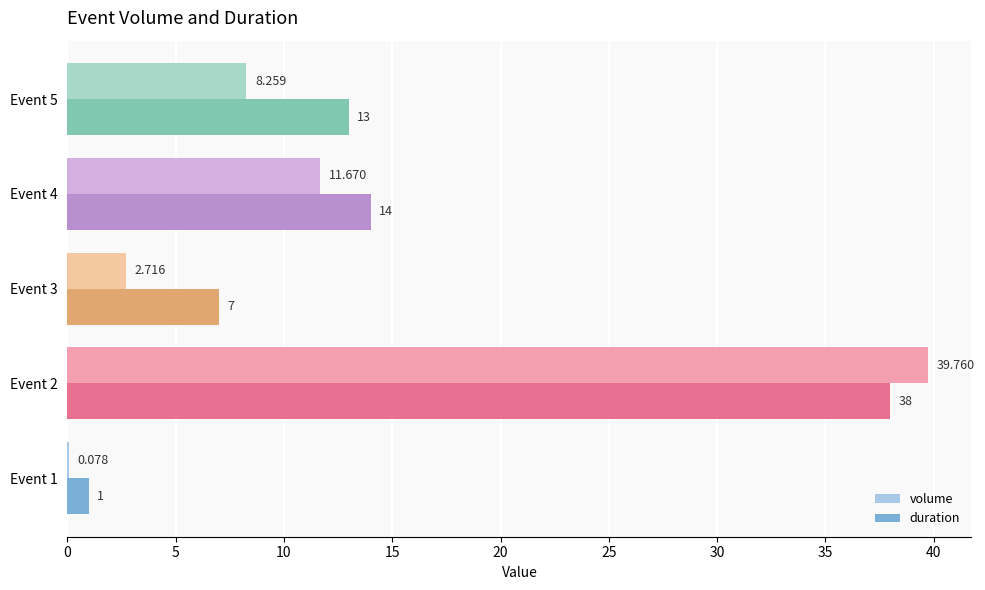

How many data points in volume are above 8?

3